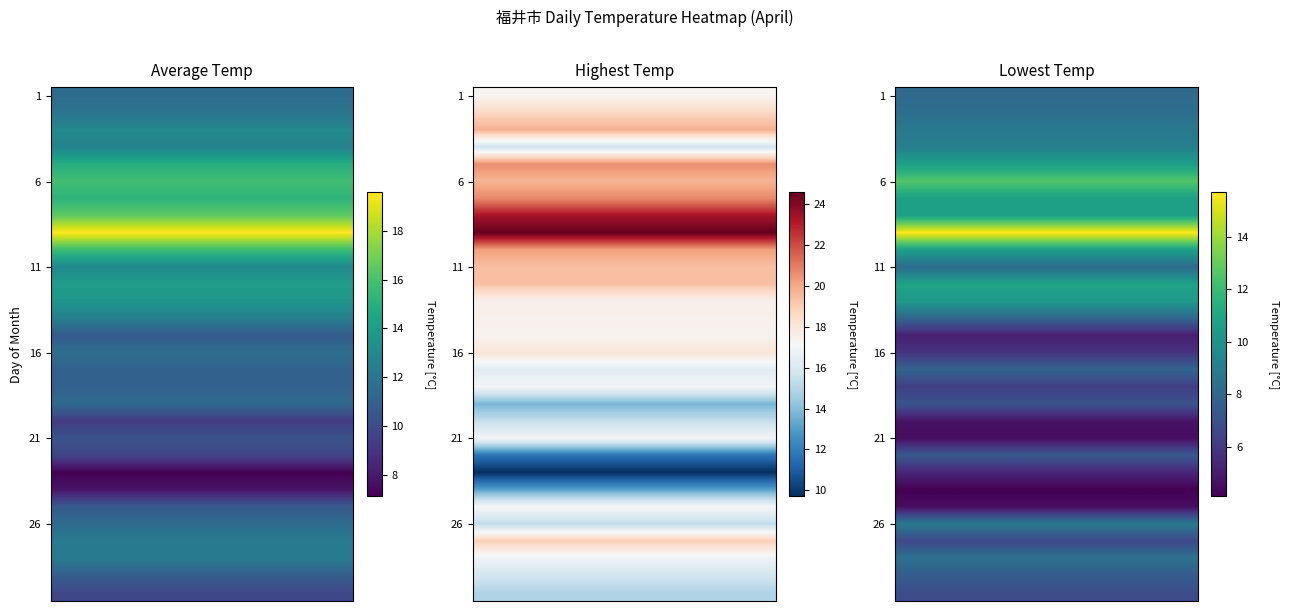

At how many categories does at least one series exceed 9?

30